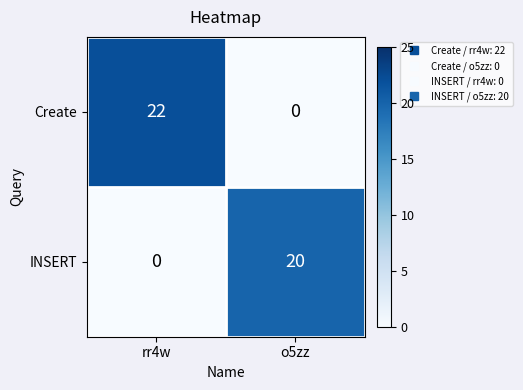

The INSERT series shows 20 at o5zz. True or false?

True